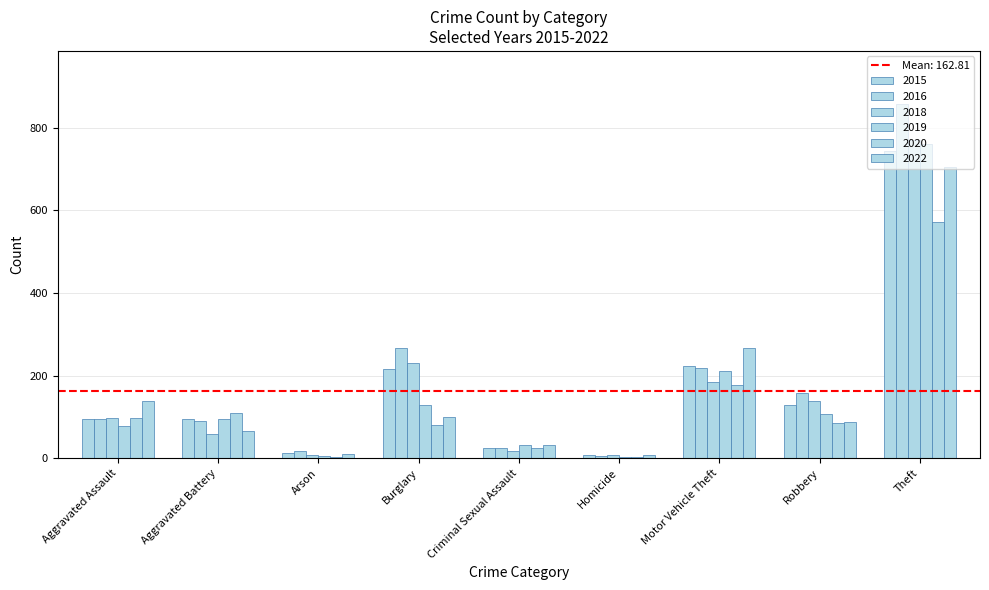

Does the chart contain stacked bars?

No